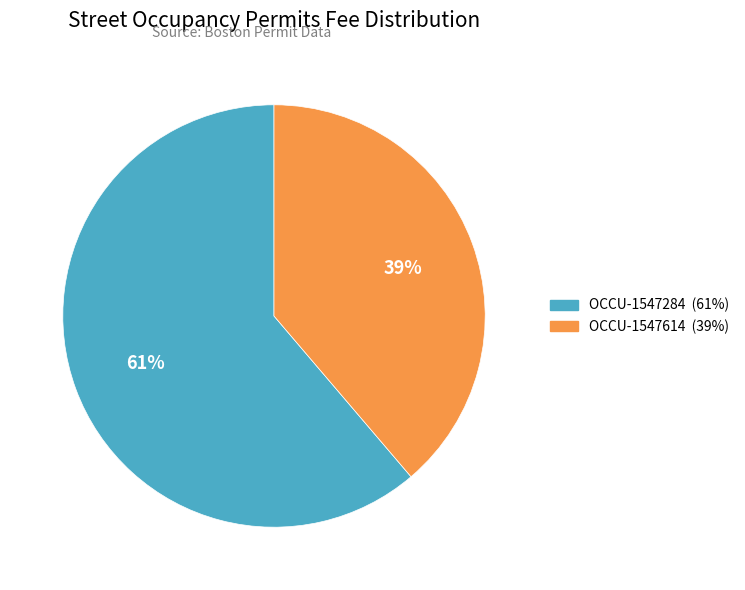

Rank the categories by value from lowest to highest.

OCCU-1547614, OCCU-1547284